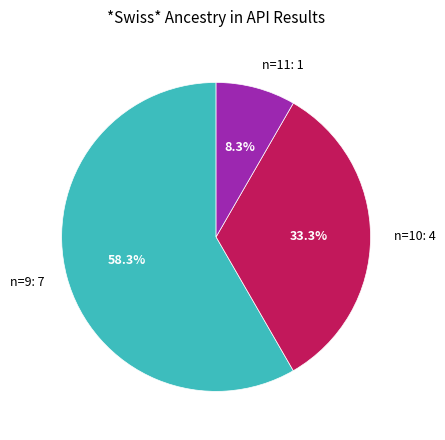

How many slices are in this pie chart?

3